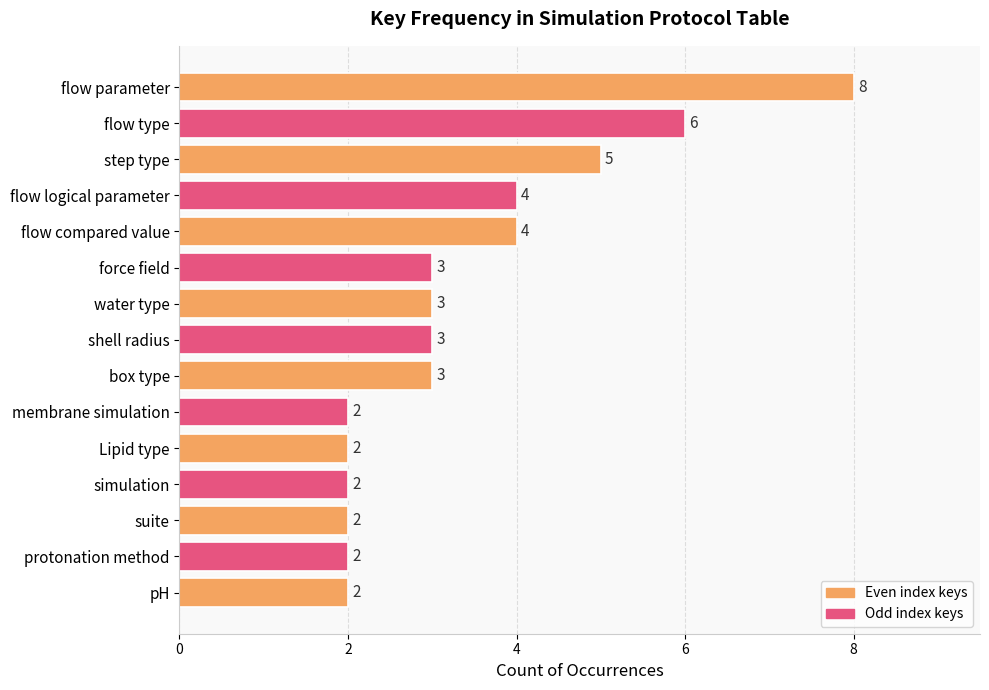

Count the values in the range 2 to 4.

12